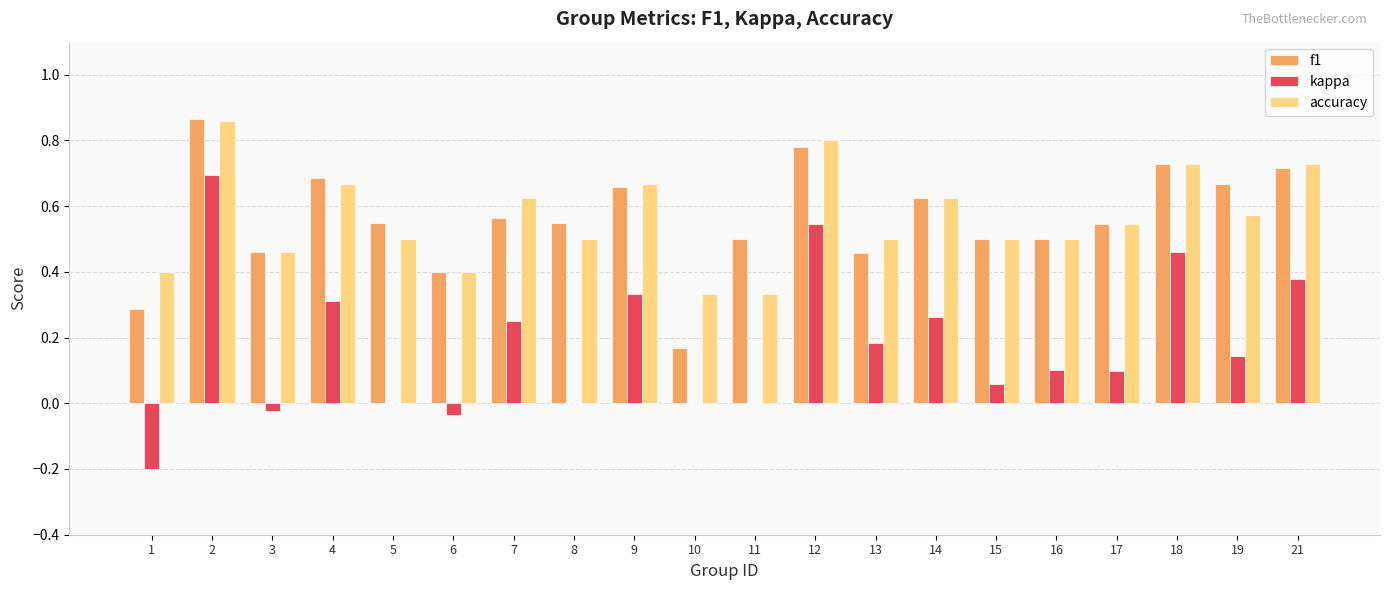

Between 6 and 14, which series saw the biggest shift?

kappa